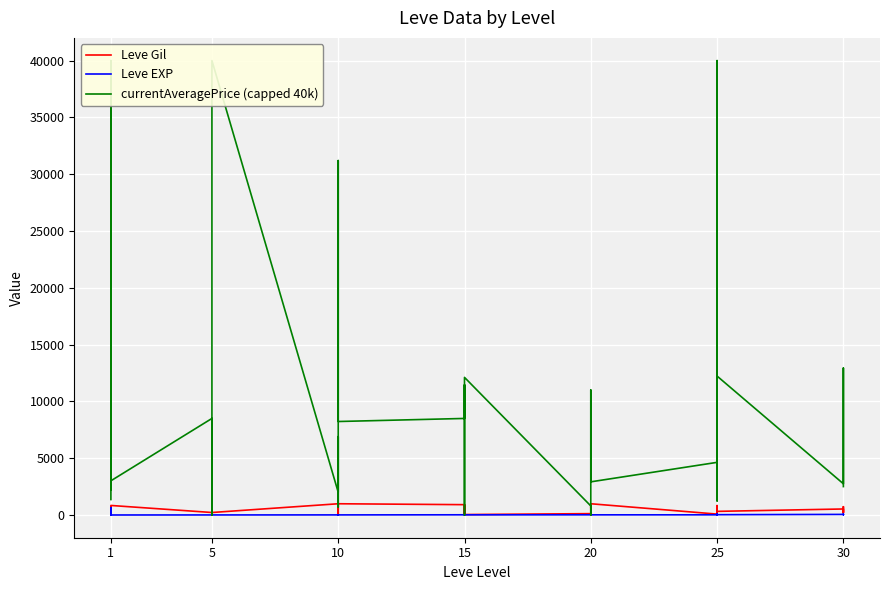

How many times do Leve EXP and Leve Gil cross each other?

5